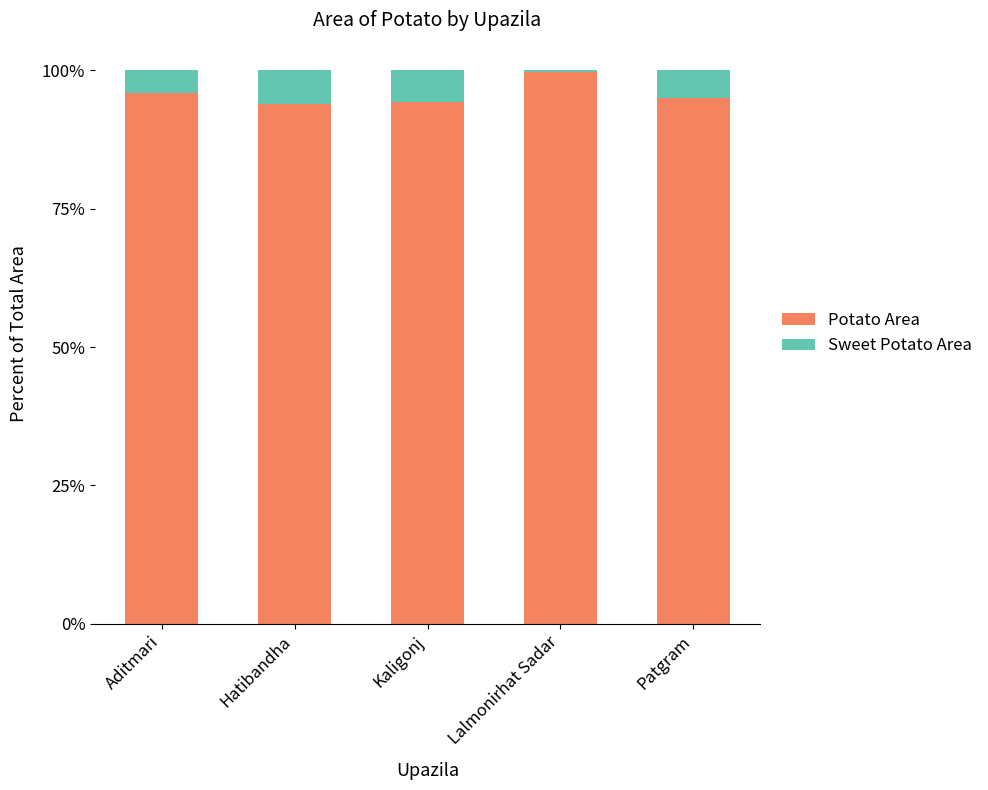

What value does the Potato Area series have at Hatibandha?

93.9